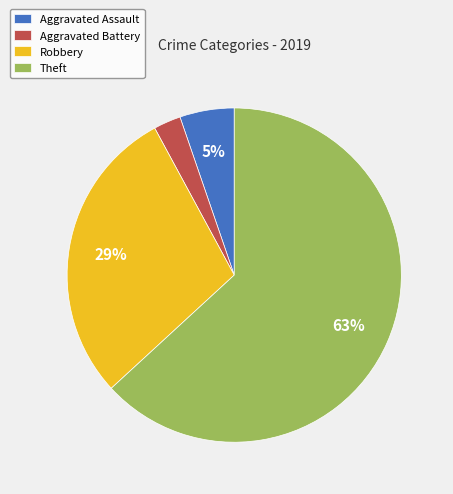

Is there a majority slice in this chart?

Yes